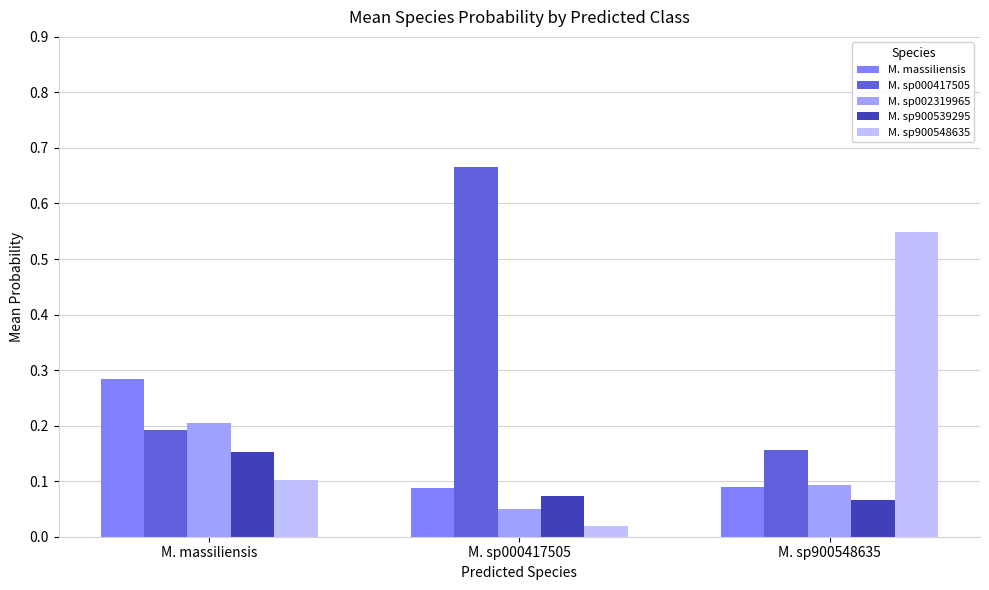

How many bars are there in each group?

5